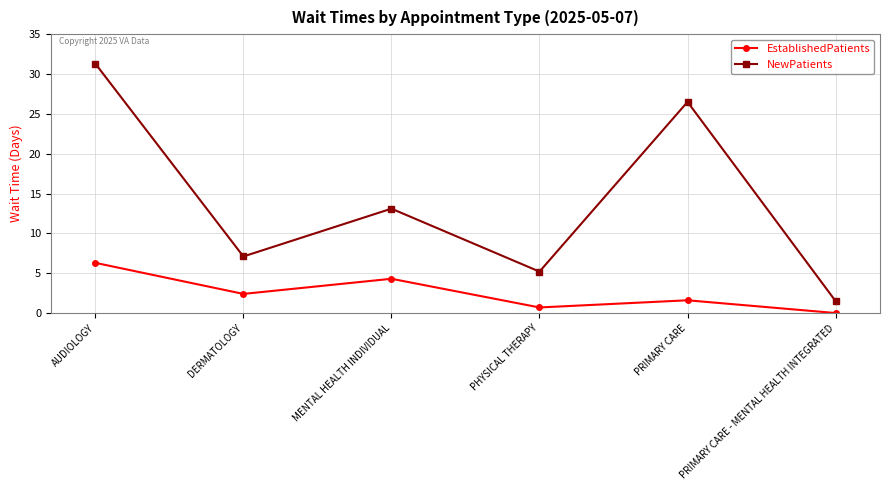

True or false: EstablishedPatients and NewPatients cross at least once.

False